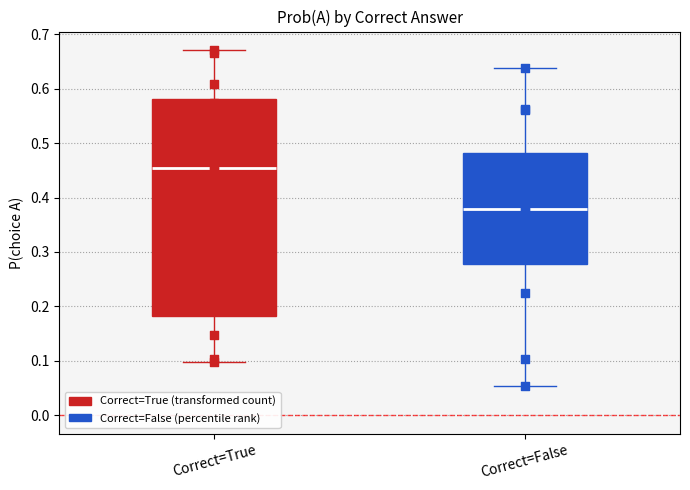

Which box is the tallest, from its lower edge to its upper edge?

Correct=True